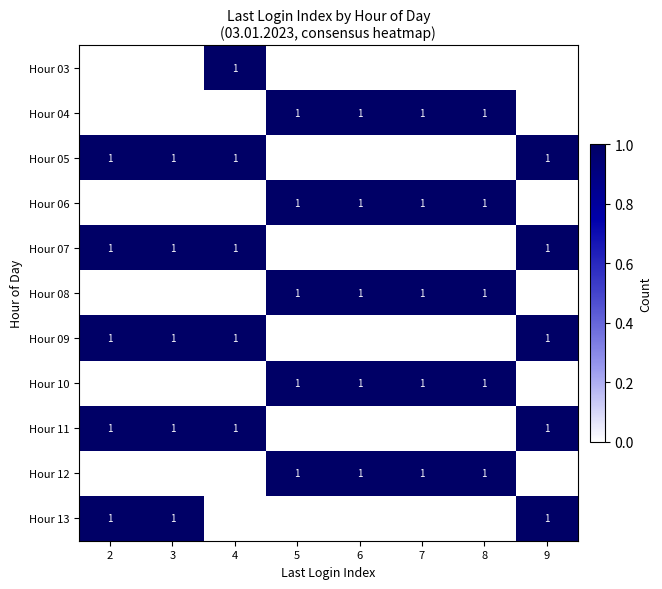

The Hour 07 series shows 1 at 4. True or false?

True